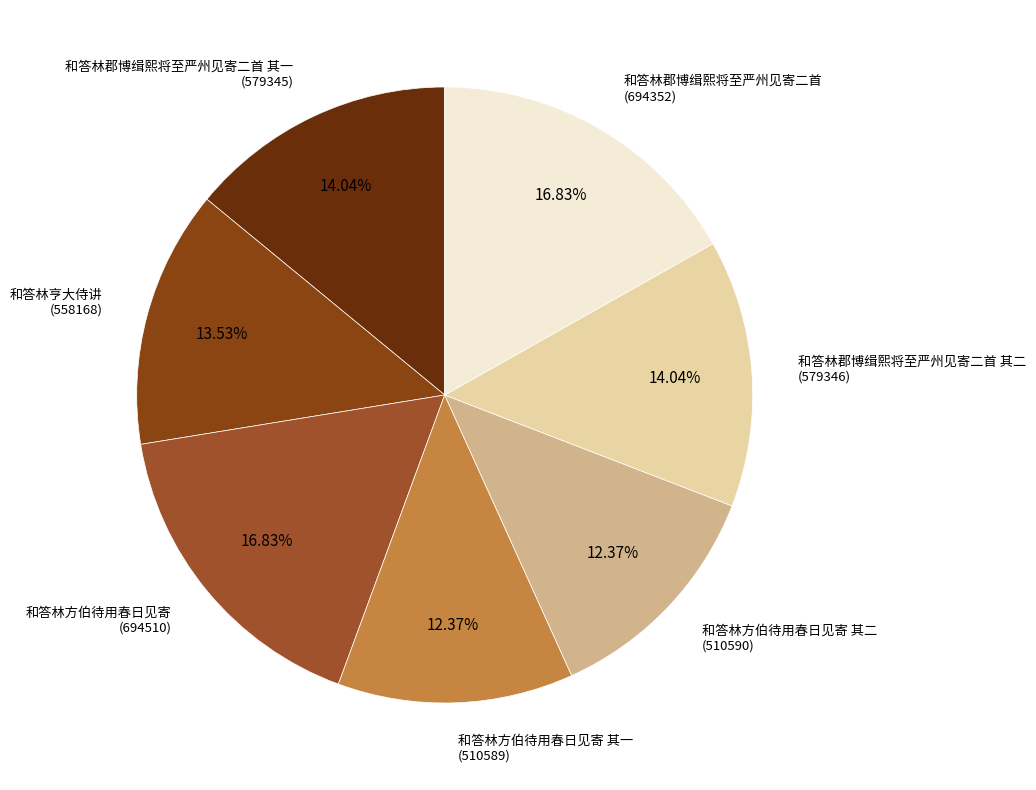

How many slices are in this pie chart?

7